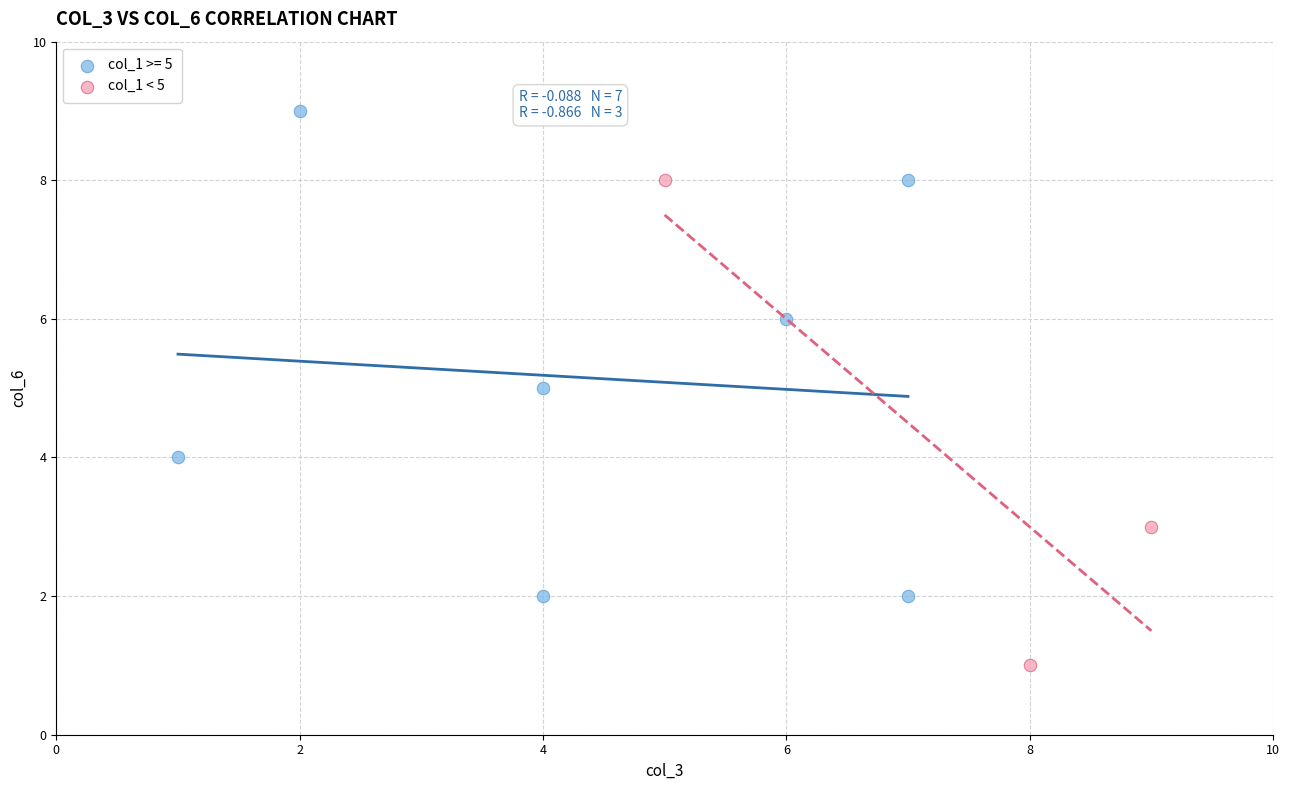

Which series reaches the minimum Y coordinate?

col_1 < 5